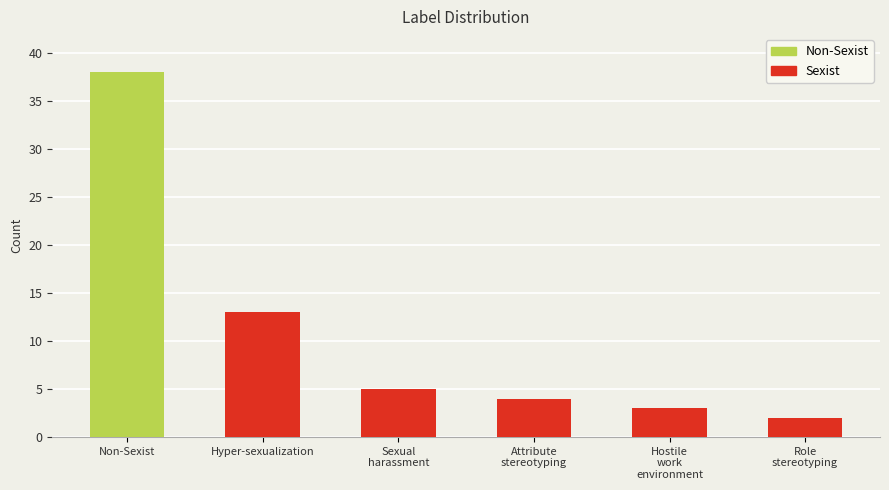

What is the average value?

11